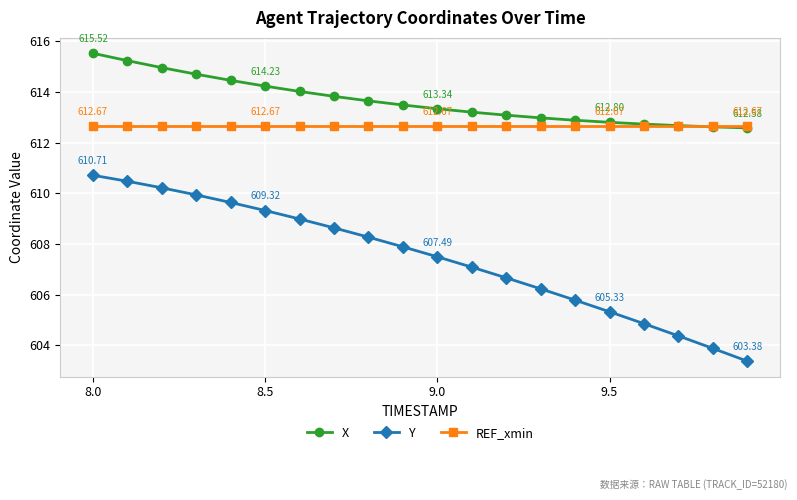

True or false: Y has more than 1 interior local peaks.

False